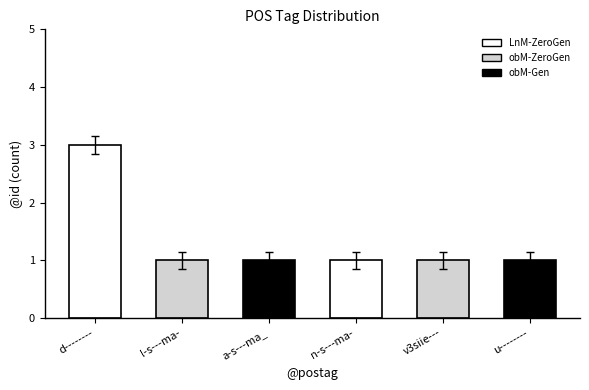

What is the ratio of the value at v3siie--- to the value at a-s---ma_?

1.0